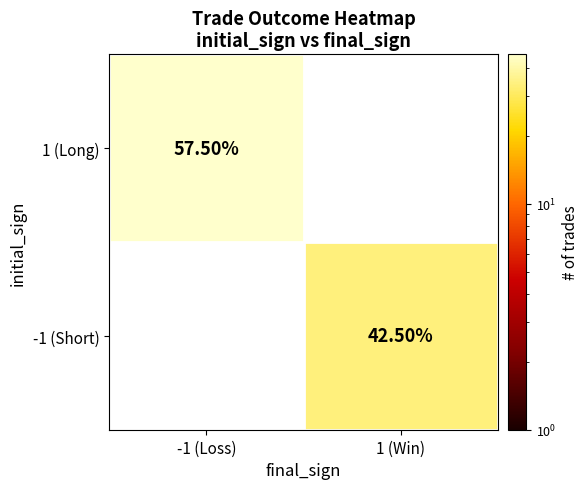

How many data points in -1 (Short) are above 42?

1